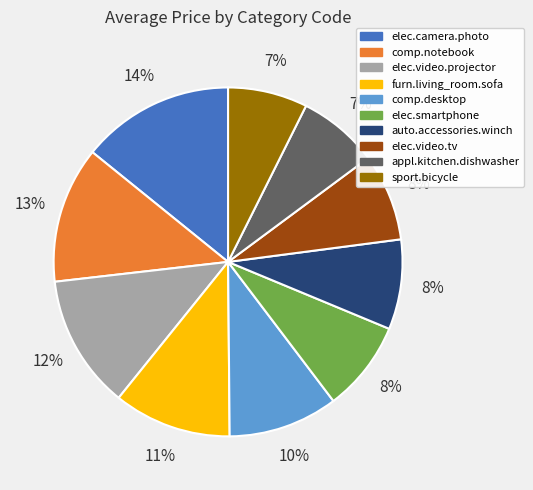

To the nearest percent, what is the difference between the largest and smallest slice percentages?

7%